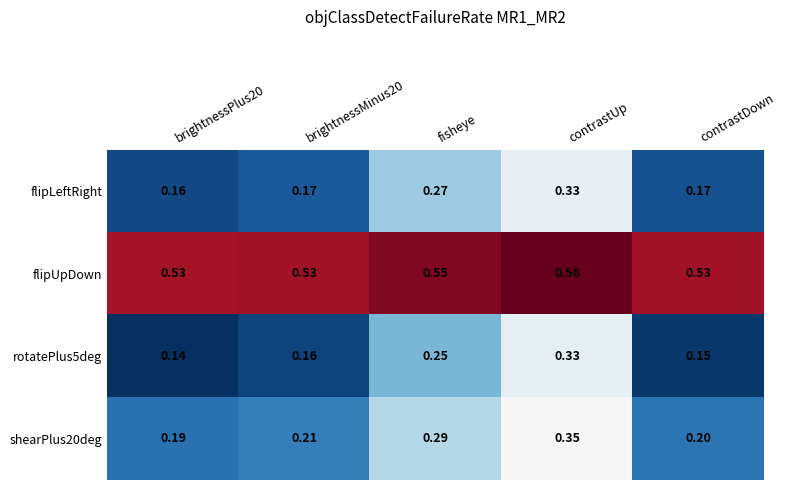

What is the total value across all series at brightnessMinus20?

1.1